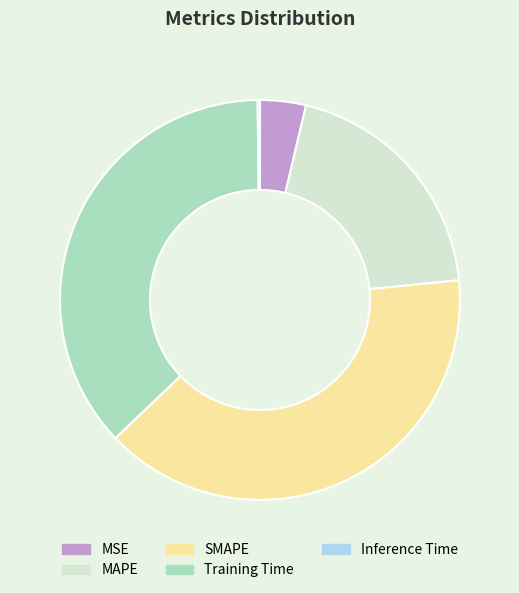

What is the largest slice in the pie chart?

SMAPE